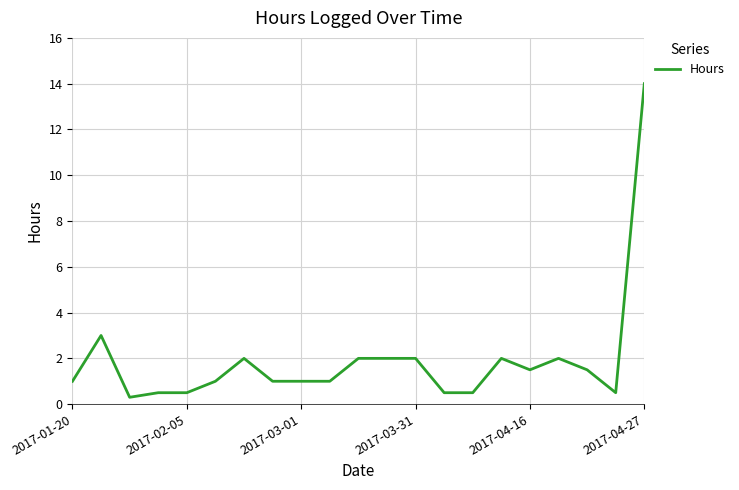

What is the difference between the maximum and second lowest values?

13.5